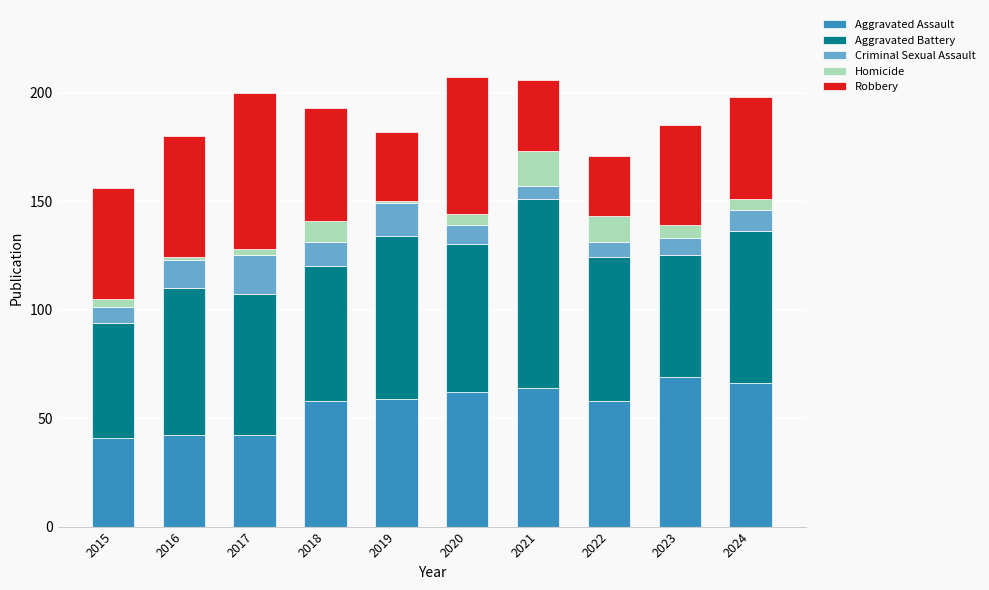

What is the minimum value for Aggravated Assault?

41